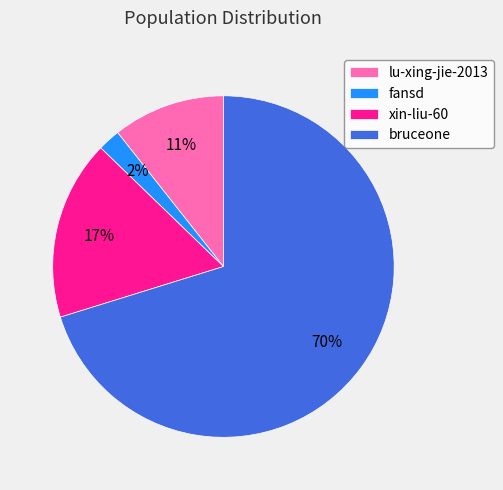

What is the largest slice in the pie chart?

bruceone